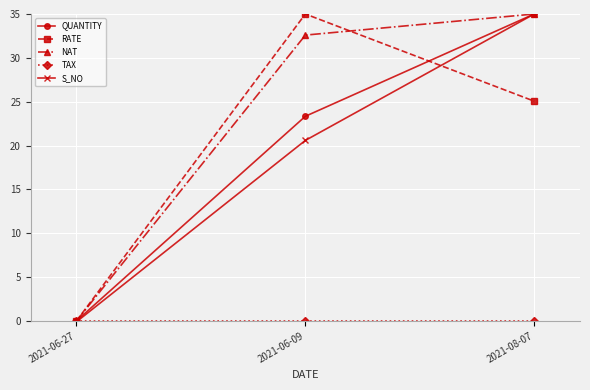

How many data points in NAT are less than 32?

1